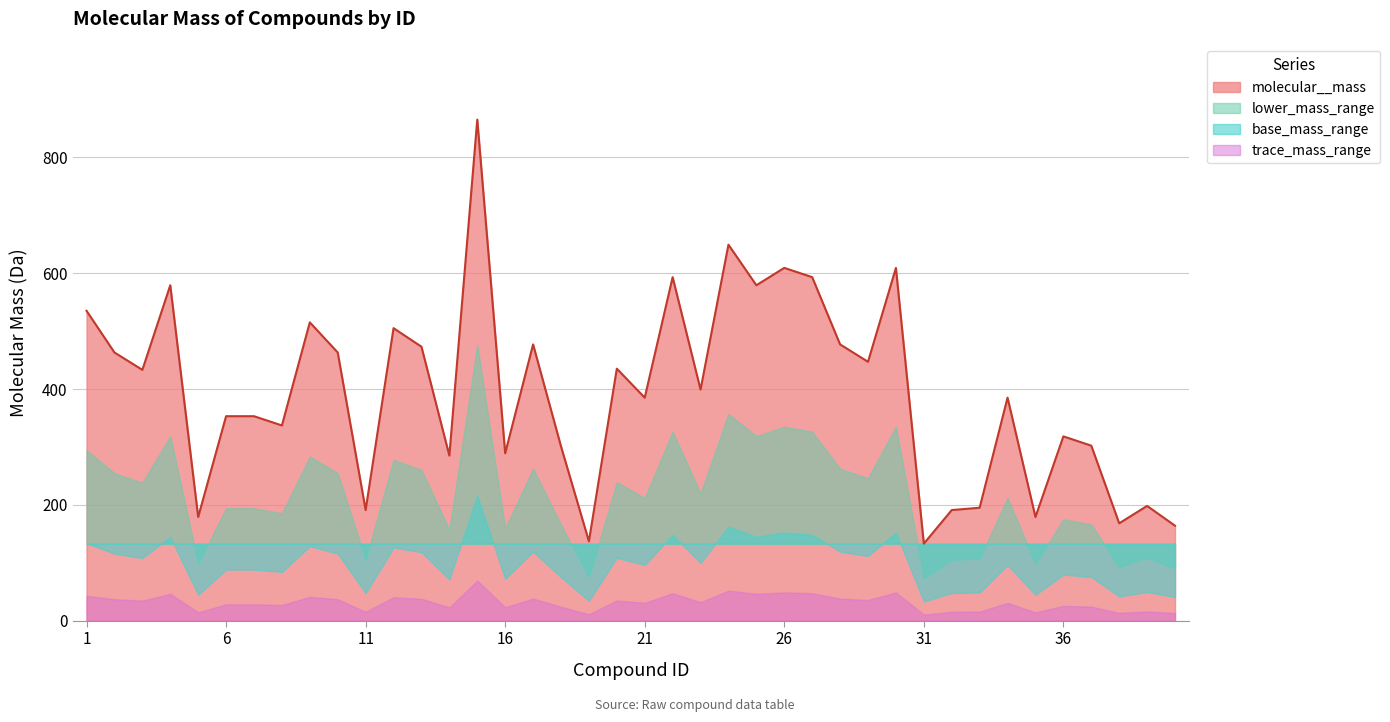

What value does the data have at 25?

579.2